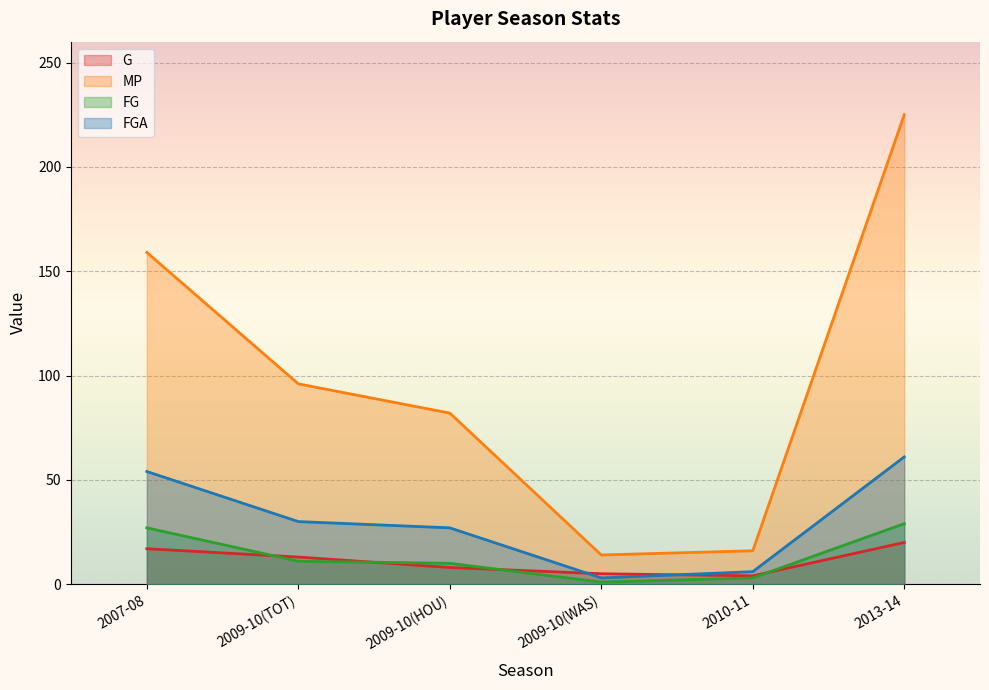

Reading right to left, what are all the values shown in this chart?

G: 20	4	5	8	13	17
MP: 225	16	14	82	96	159
FG: 29	3	1	10	11	27
FGA: 61	6	3	27	30	54